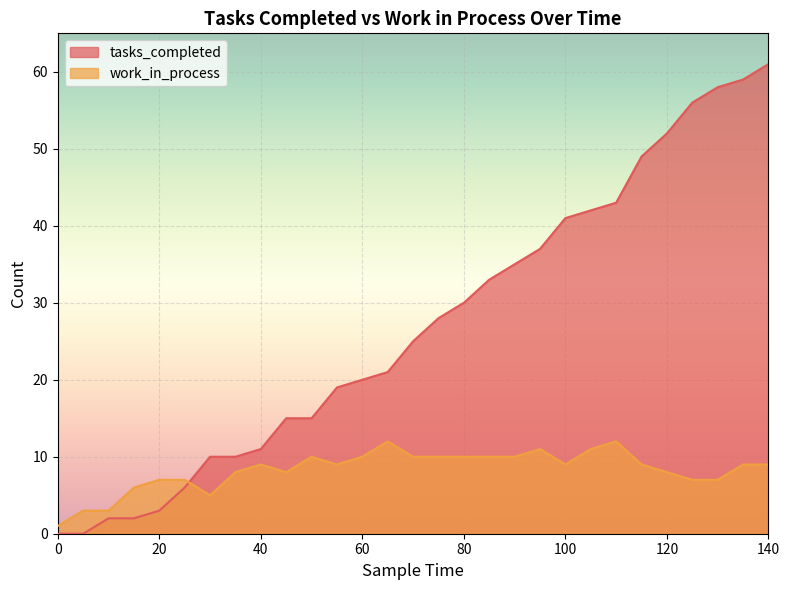

Which series has the largest range (max minus min)?

tasks_completed